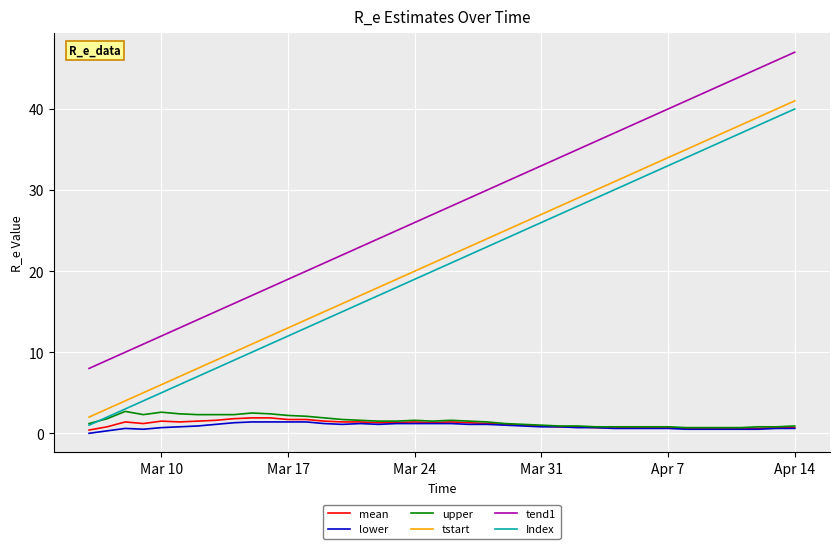

Which series has the largest total across all categories?

tend1